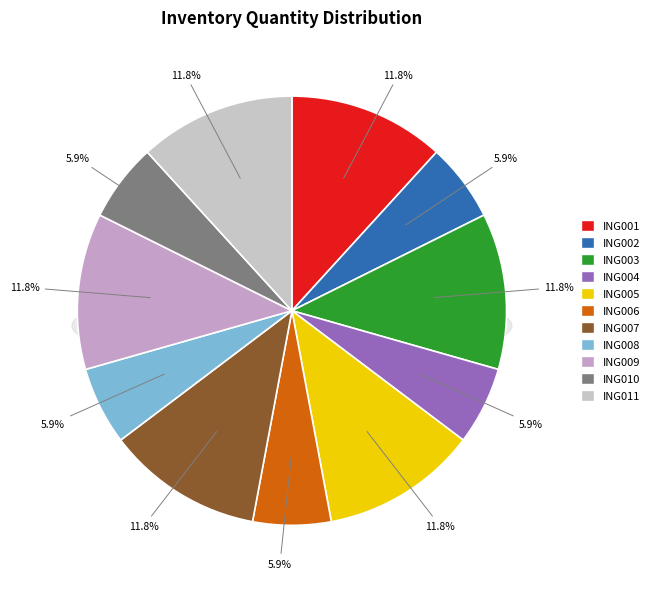

Count the number of slices in the pie.

11